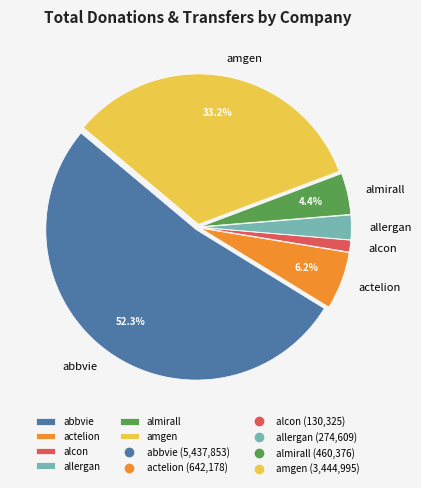

Between allergan and alcon, which is larger?

allergan